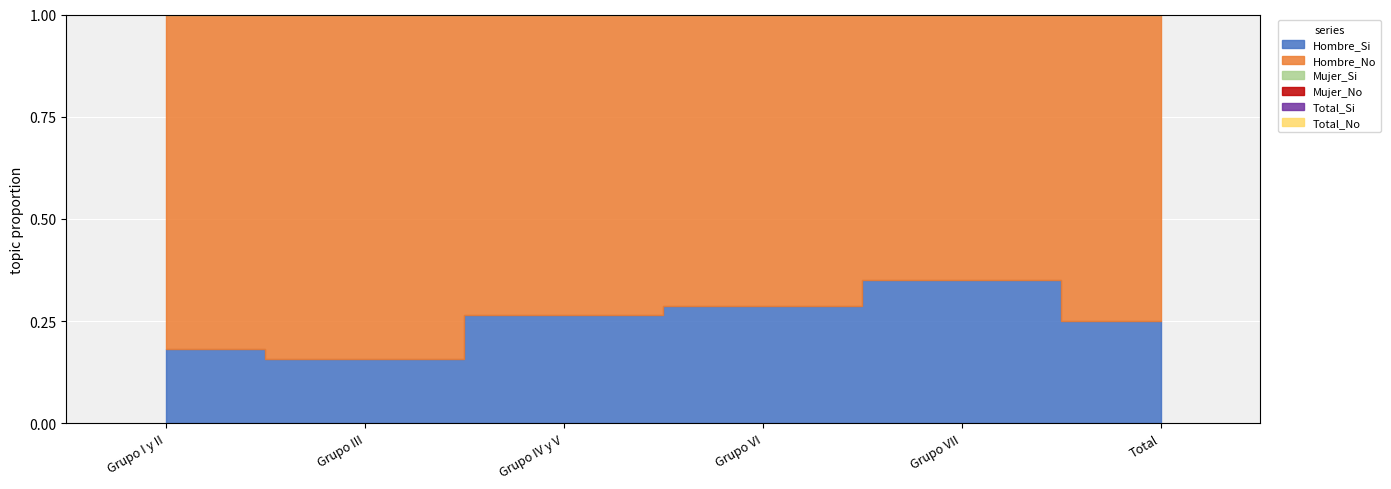

Which category has the lowest value across all series?

Grupo III